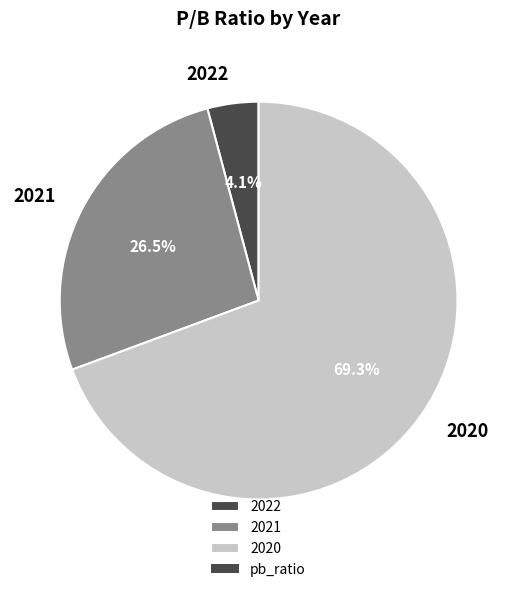

To the nearest percent, what is the difference between the largest and smallest slice percentages?

65%